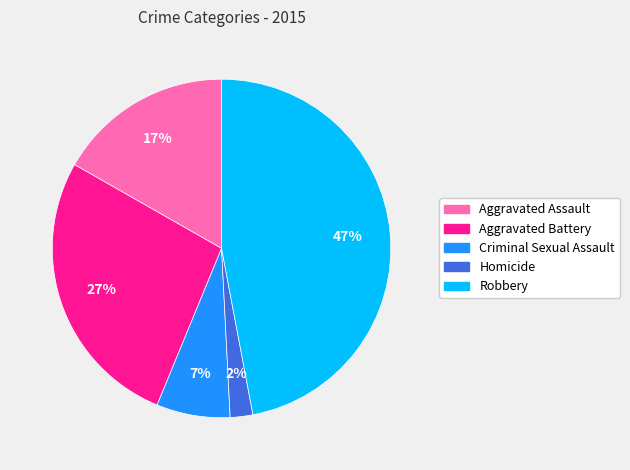

Is it true that Aggravated Battery is 34% of the pie?

False